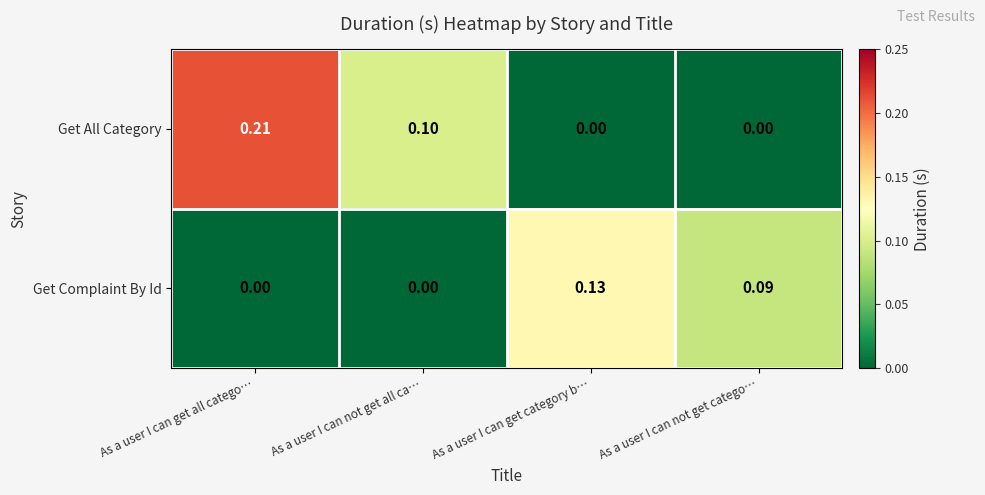

How many series are shown in this chart?

2